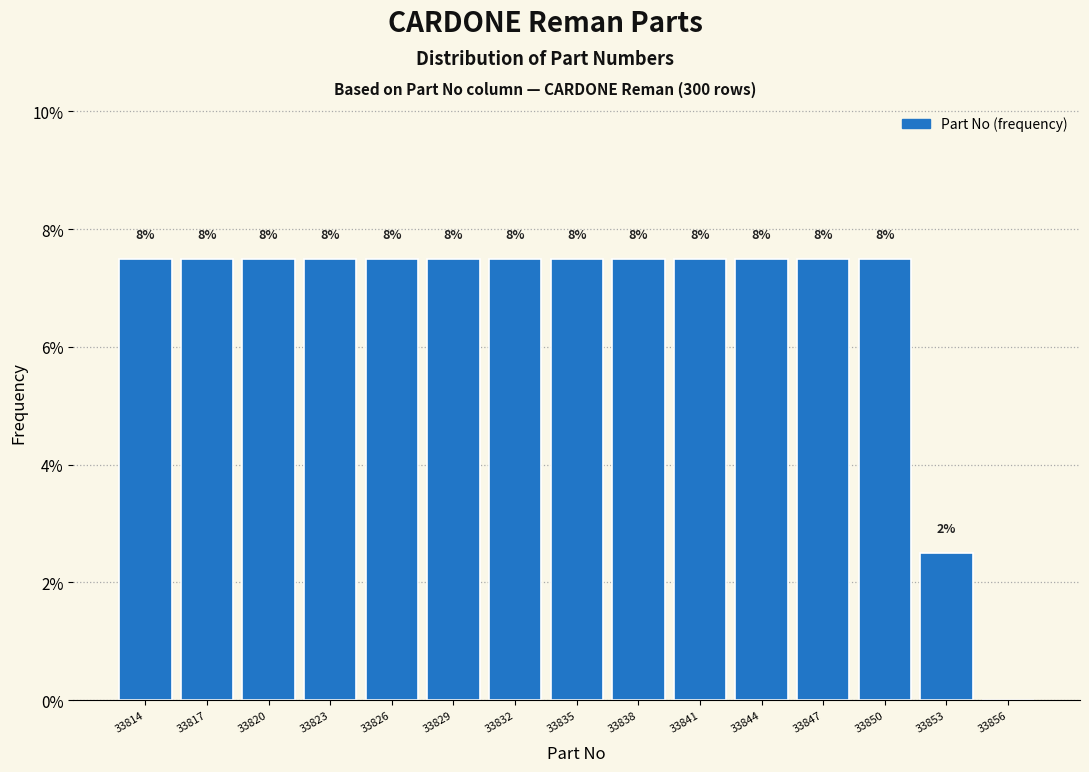

Are the bars horizontal?

No